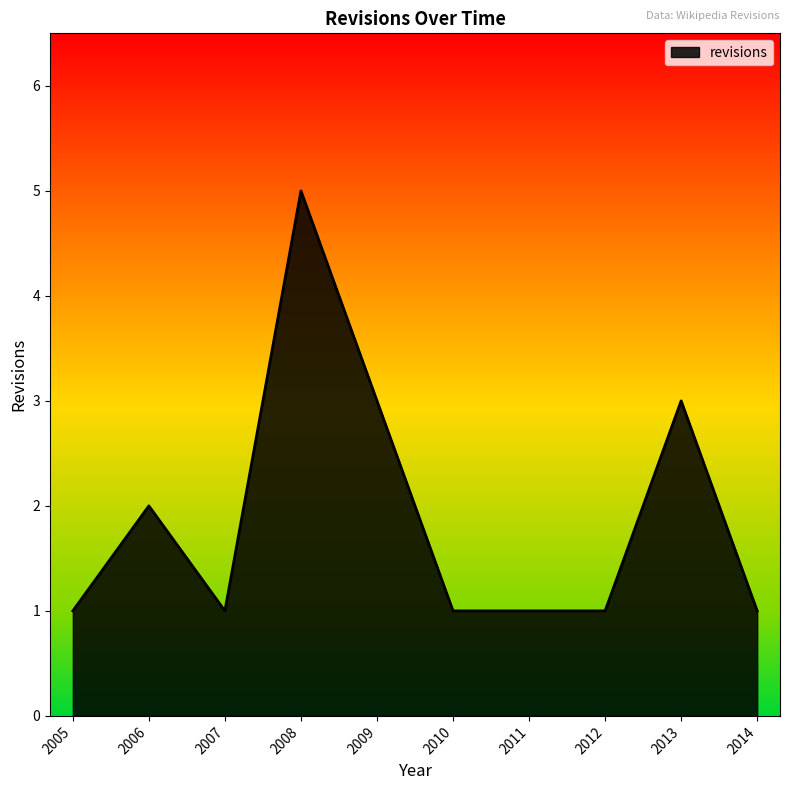

Is it true that the value at 2005 is 1?

True